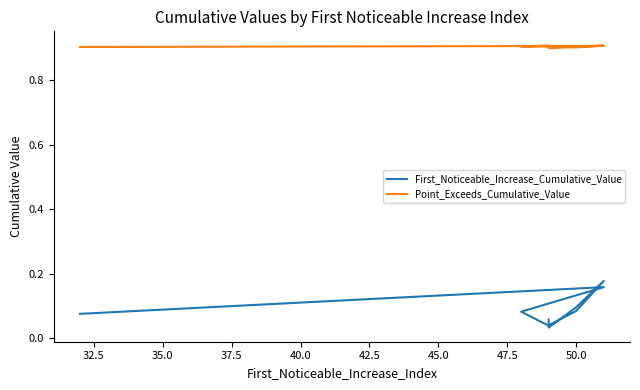

Reading right to left, what are all the values shown in this chart?

First_Noticeable_Increase_Cumulative_Value: 0.1	0.0	0.1	0.2	0.1	0.0	0.0	0.1	0.2	0.1
Point_Exceeds_Cumulative_Value: 0.9	0.9	0.9	0.9	0.9	0.9	0.9	0.9	0.9	0.9